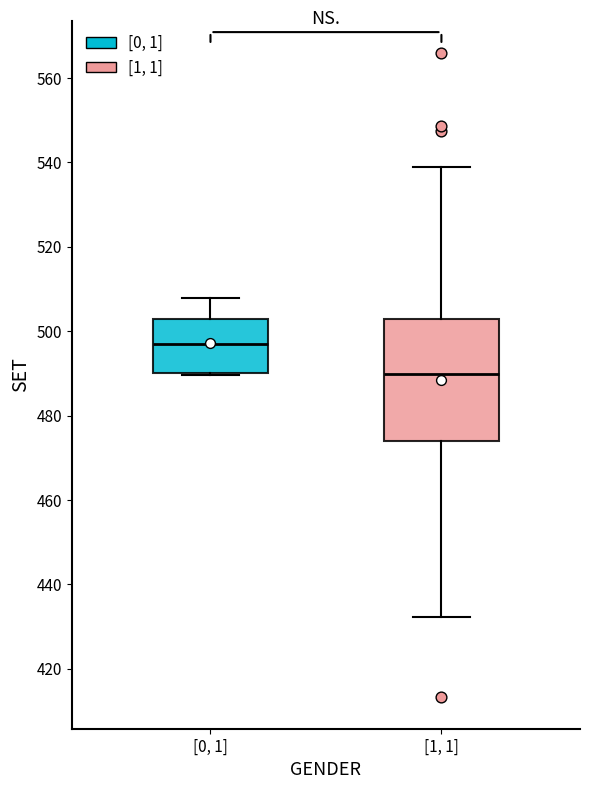

Which box's median line is the lowest?

[1, 1]